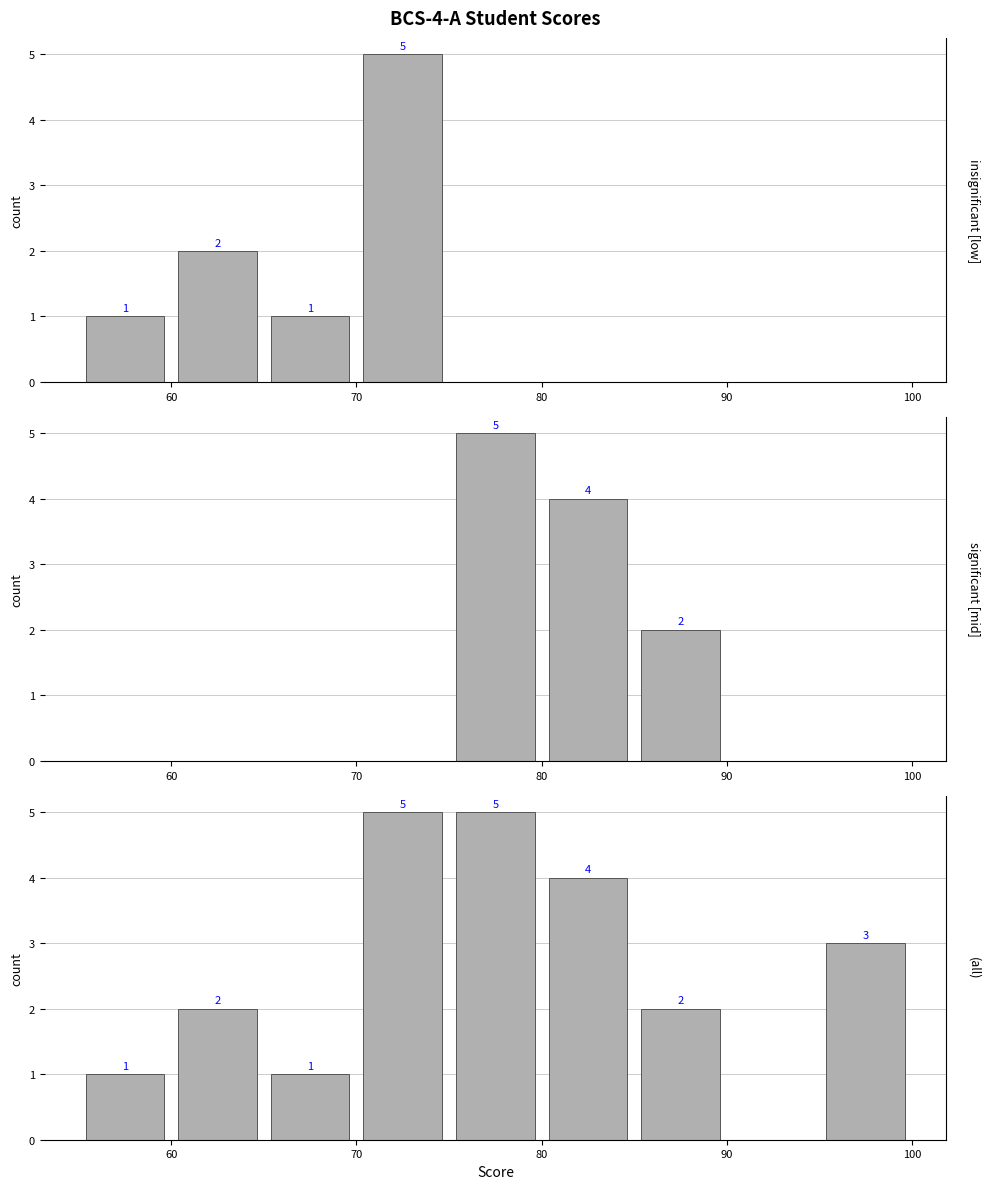

At which category does the chart reach its minimum across all series?

90